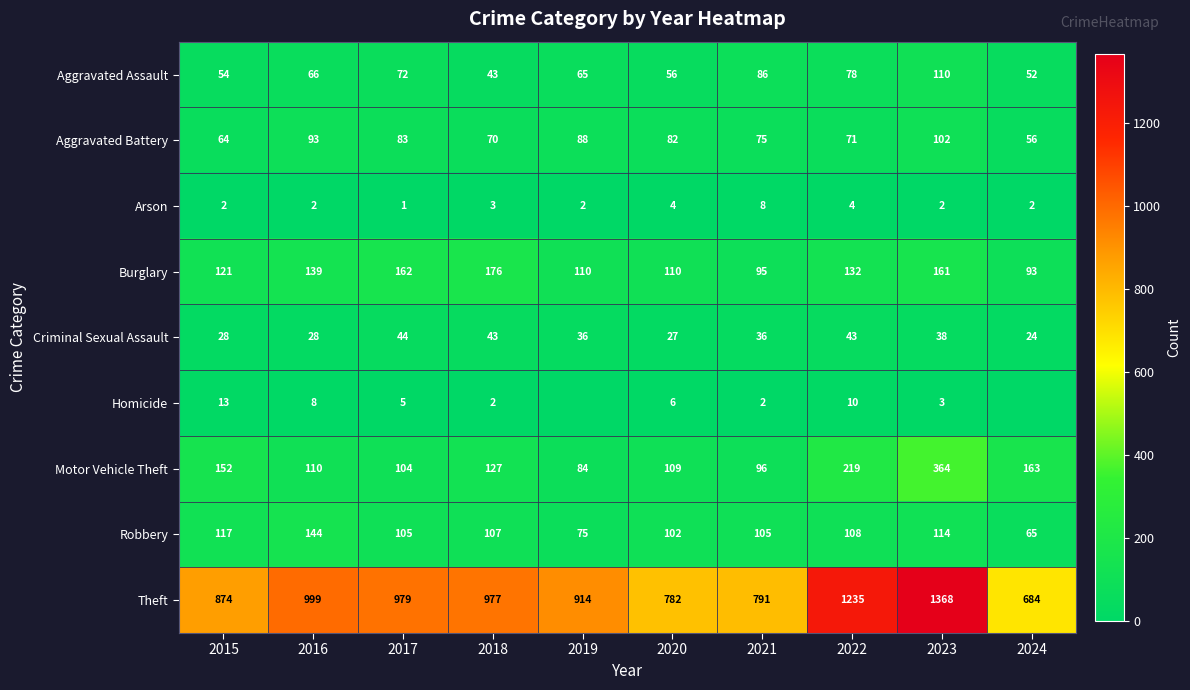

List the labels in order of Aggravated Assault value, largest first.

2023, 2021, 2022, 2017, 2016, 2019, 2020, 2015, 2024, 2018